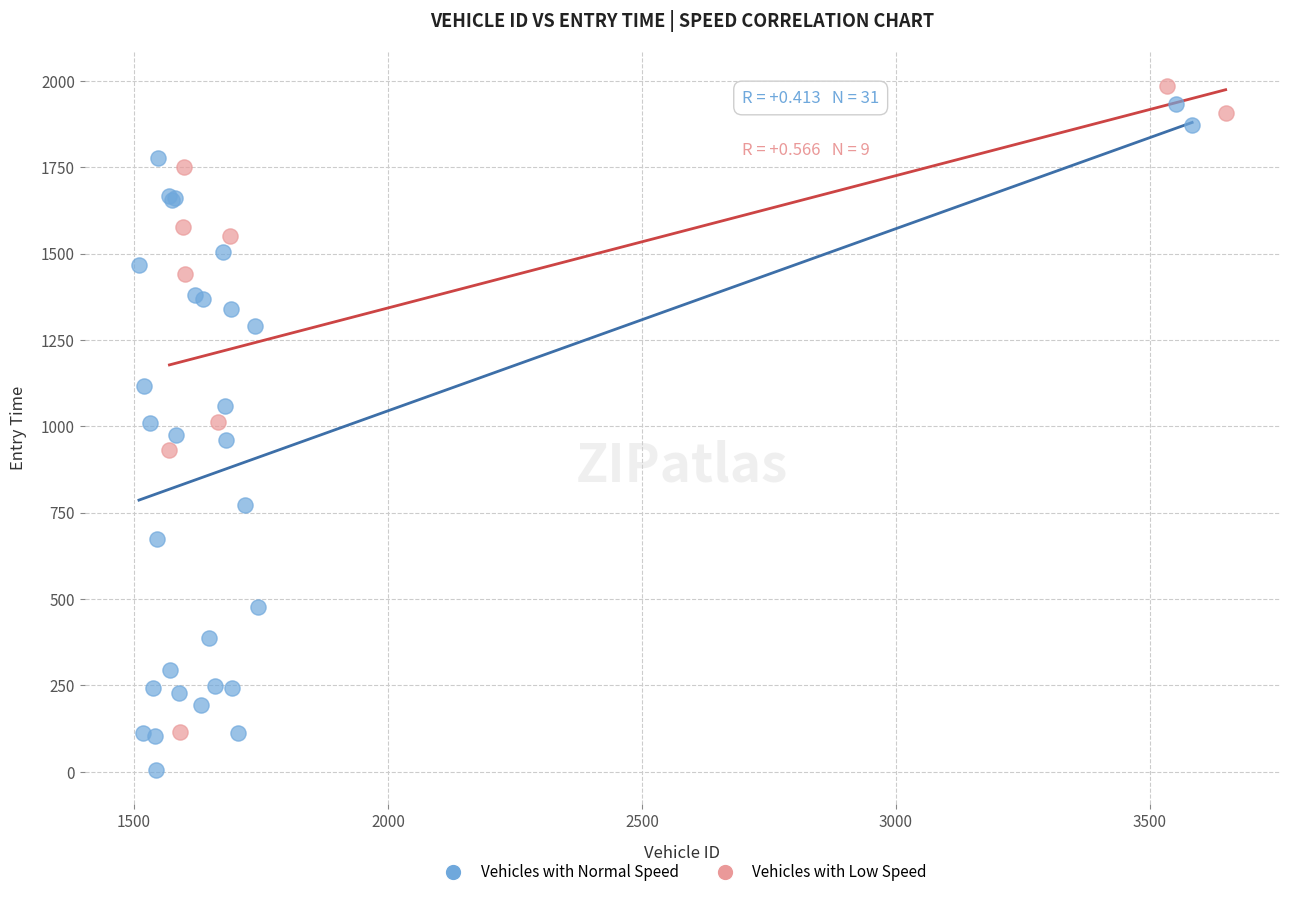

Which series has the largest Y range (max minus min)?

Vehicles with Normal Speed